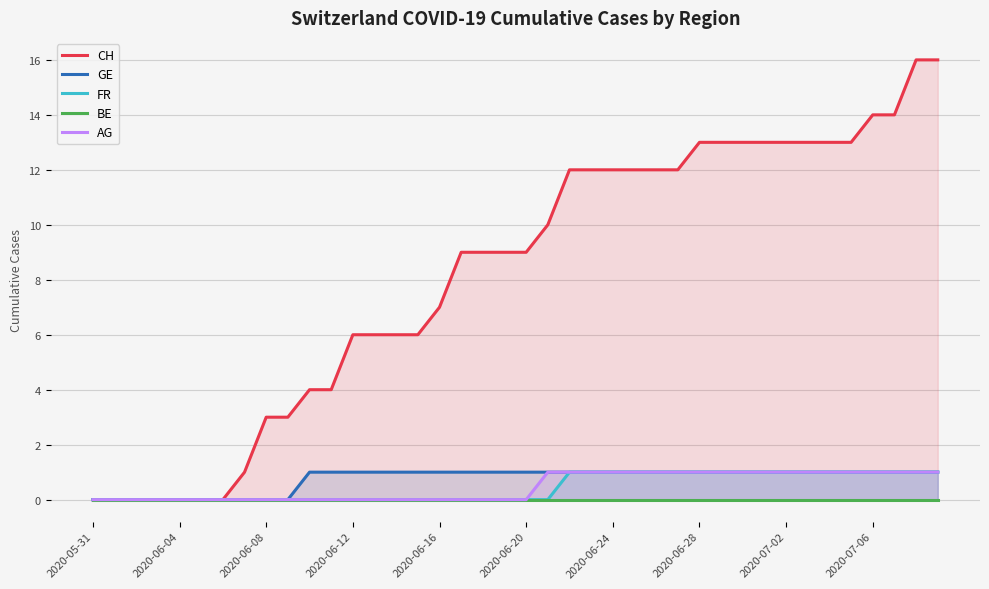

What is the label of the 26th point from the left?

25